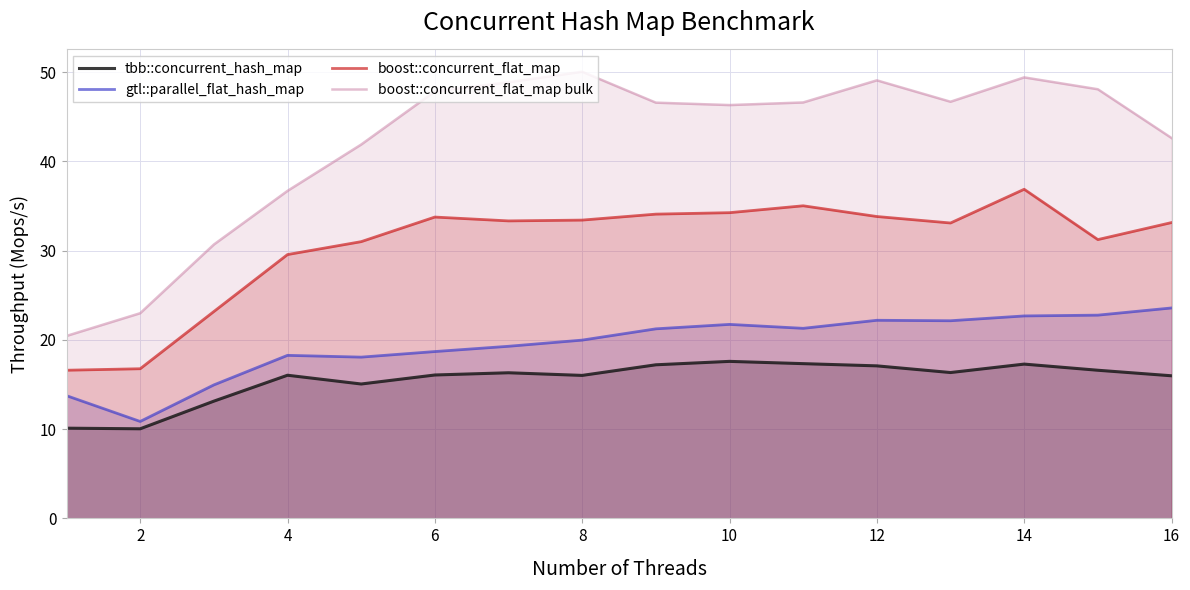

At which label does boost::concurrent_flat_map reach its peak?

14